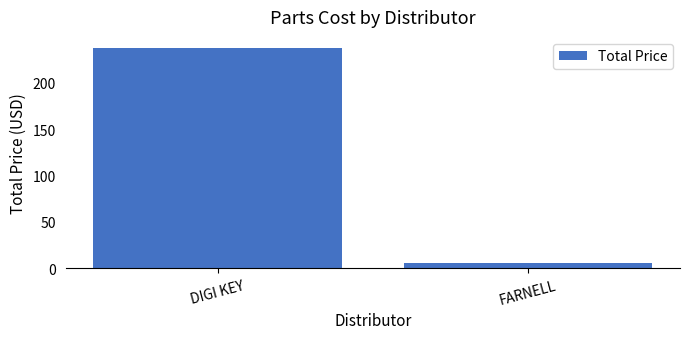

How many data points does each series have?

2